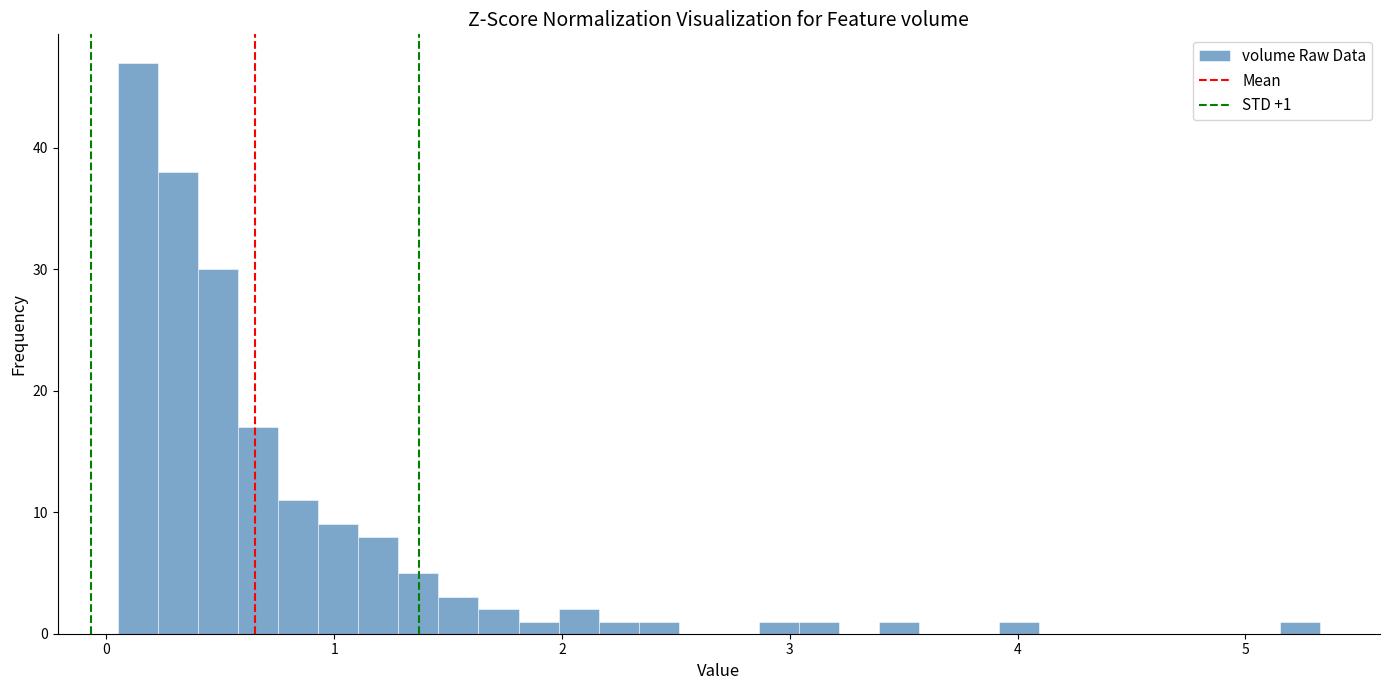

Read against the x-axis, roughly where is the centre of the tallest bar?

0.1